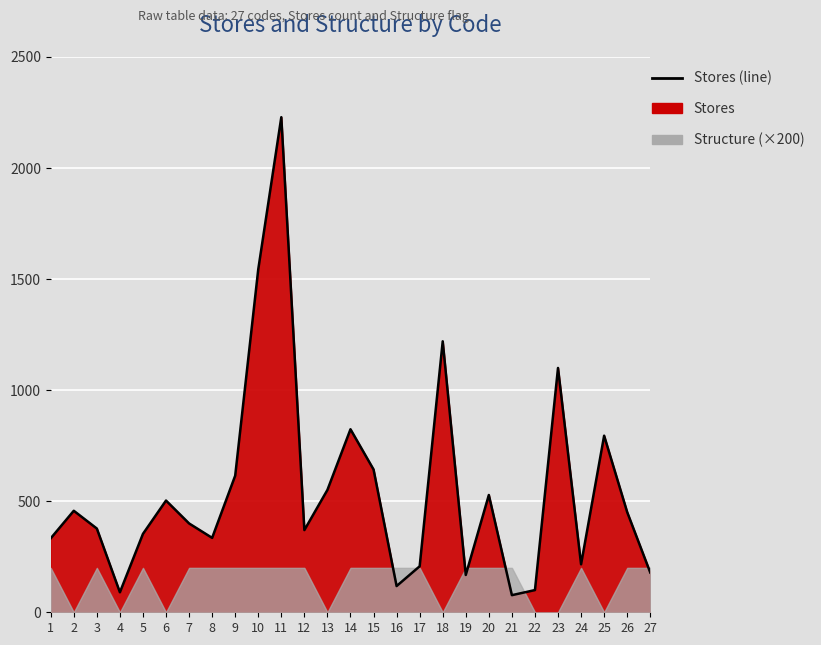

How many values are below 400?

13